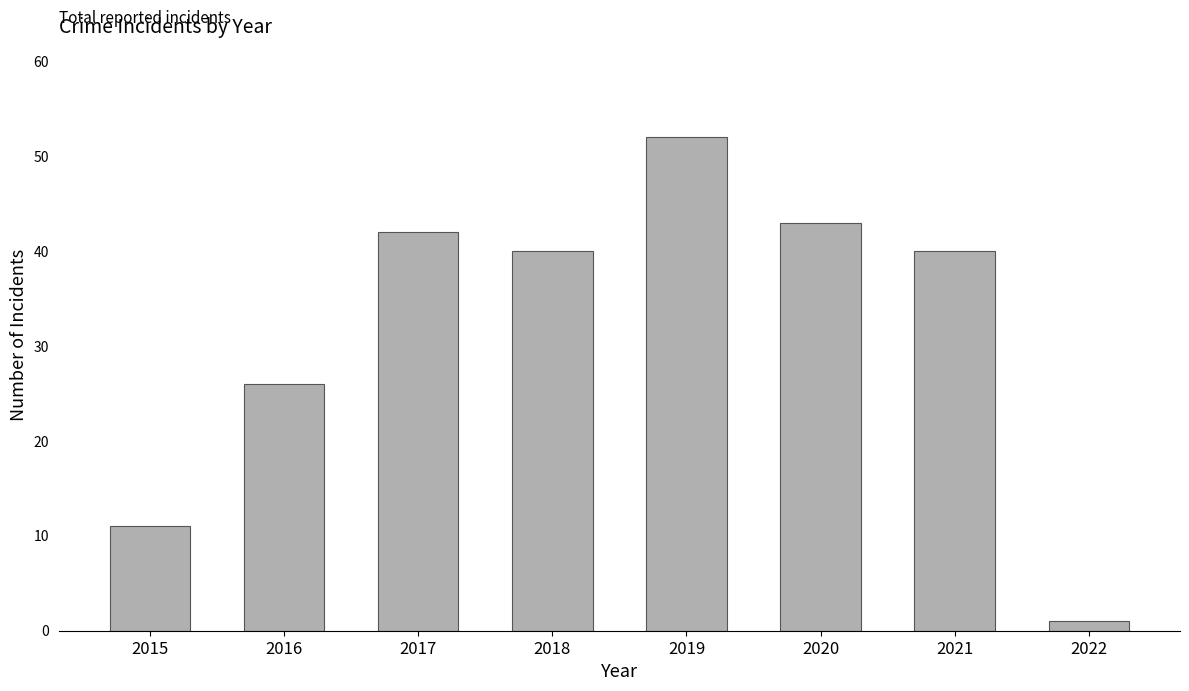

Reading right to left, list all the values displayed in this chart.

2022=1	2021=40	2020=43	2019=52	2018=40	2017=42	2016=26	2015=11